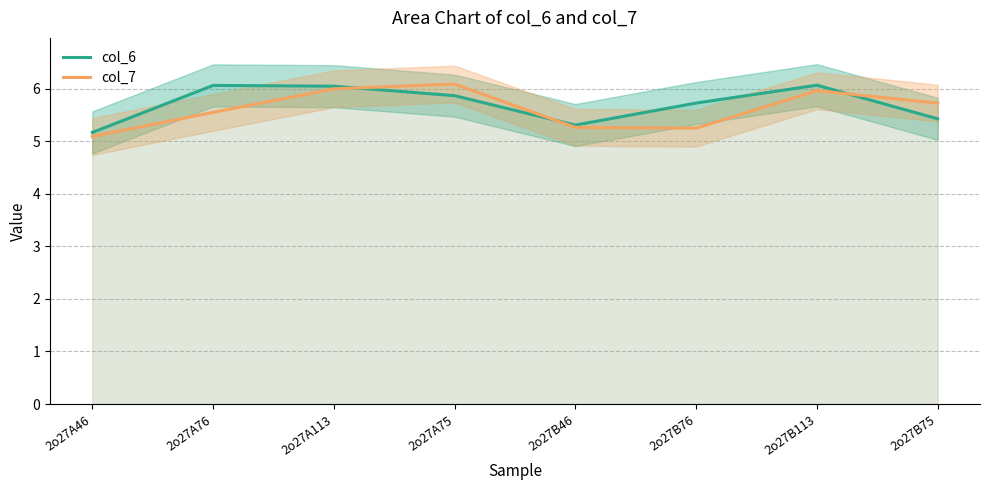

The col_6 series shows 5.4 at 2o27B75. True or false?

True